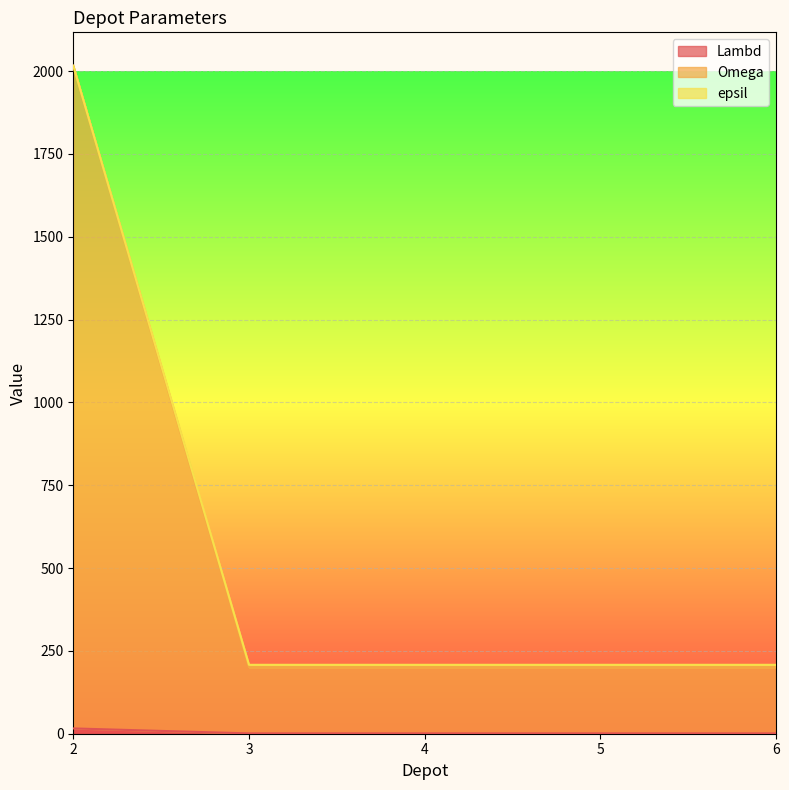

What is the total value across all series at 4?

208